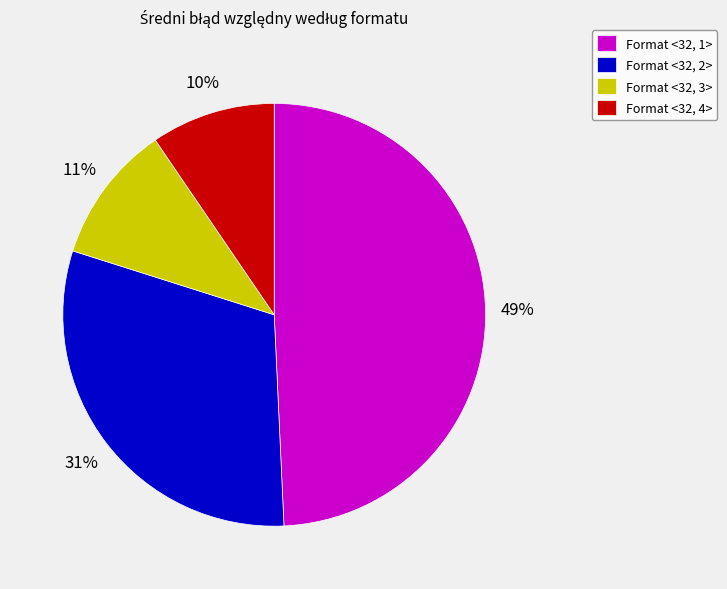

Is it true that Format <32, 4> is 10% of the pie?

True